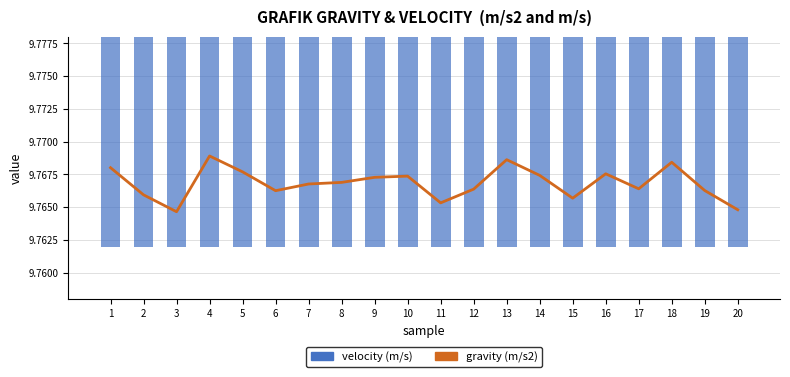

Is it true that gravity (m/s2) equals 15.3 at 13?

False